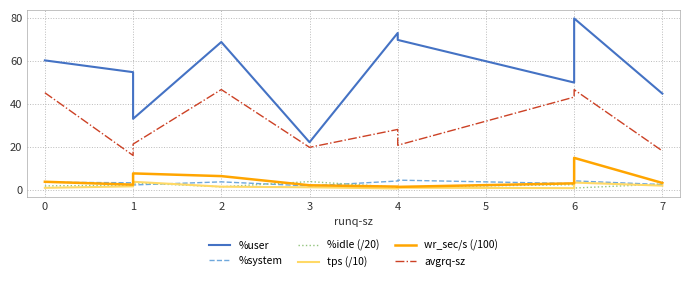

How many values in the avgrq-sz series exceed 28?

5